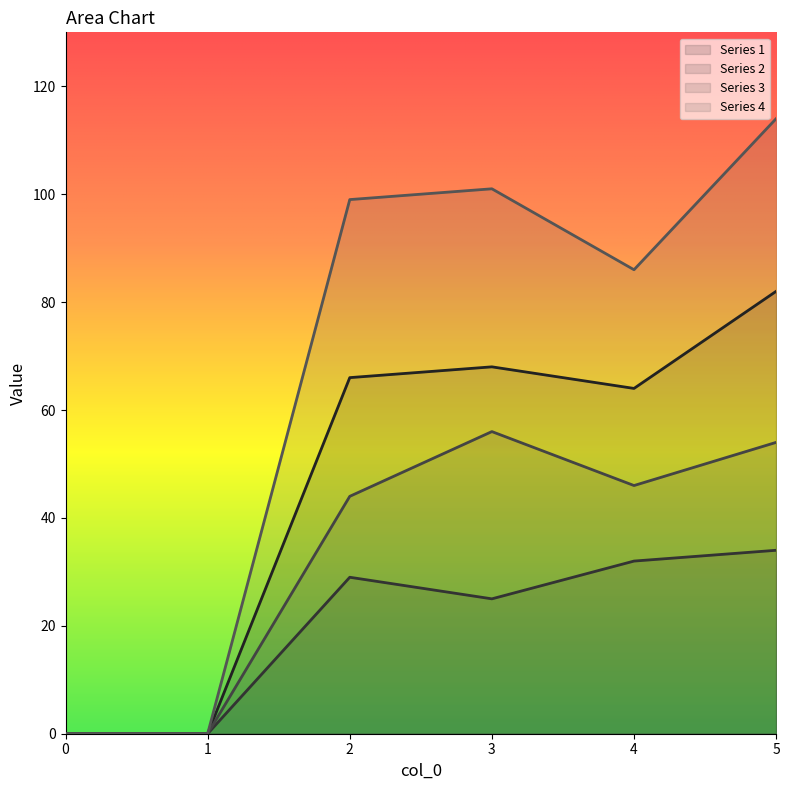

Reading left to right, extract all data points from this chart.

Series 1: 0	0	66	68	64	82
Series 2: 0	0	29	25	32	34
Series 3: 0	0	44	56	46	54
Series 4: 0	0	99	101	86	114